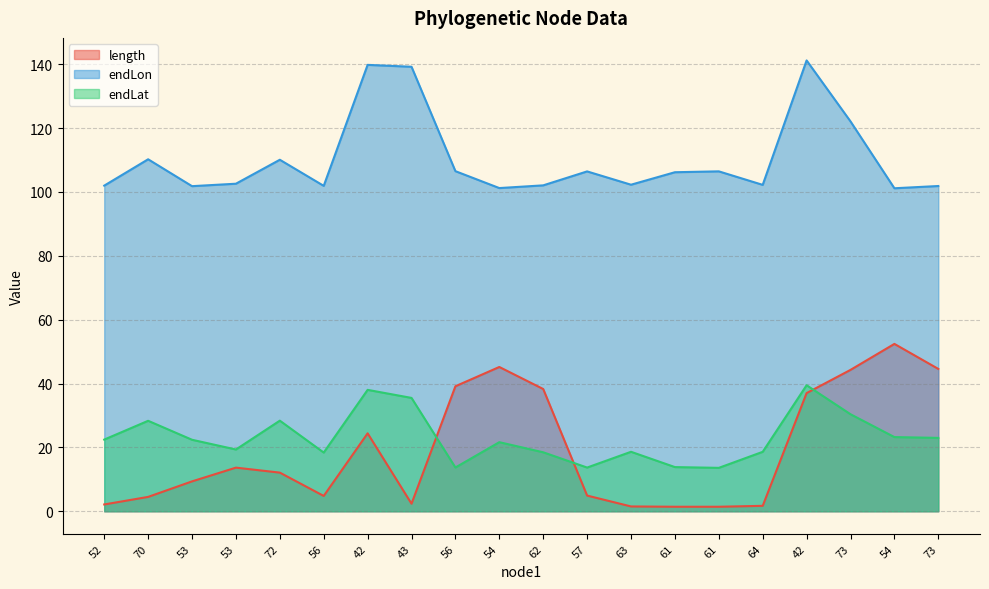

Between 56 and 73, which series saw the biggest shift?

length